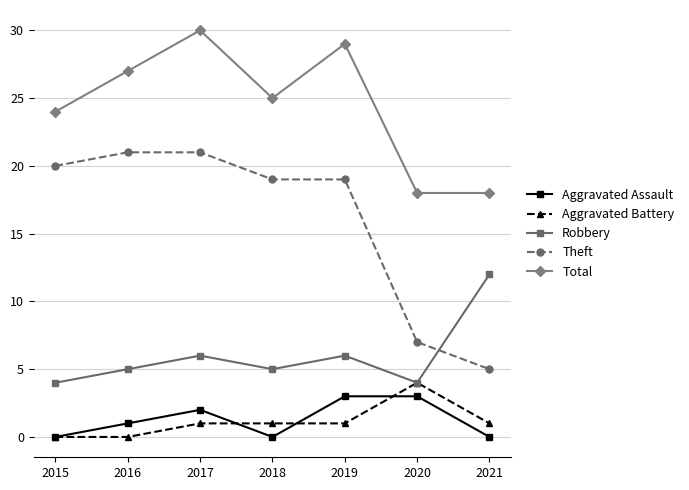

Reading left to right, transcribe all the data shown in this chart.

Aggravated Assault: 0	1	2	0	3	3	0
Aggravated Battery: 0	0	1	1	1	4	1
Robbery: 4	5	6	5	6	4	12
Theft: 20	21	21	19	19	7	5
Total: 24	27	30	25	29	18	18